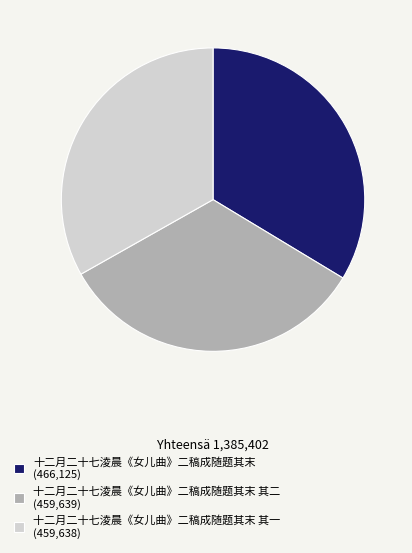

Approximately how many times larger is the value at 十二月二十七淩晨《女儿曲》二稿成随题其末 其一 (459,638) compared to 十二月二十七淩晨《女儿曲》二稿成随题其末 其二 (459,639)?

1.0